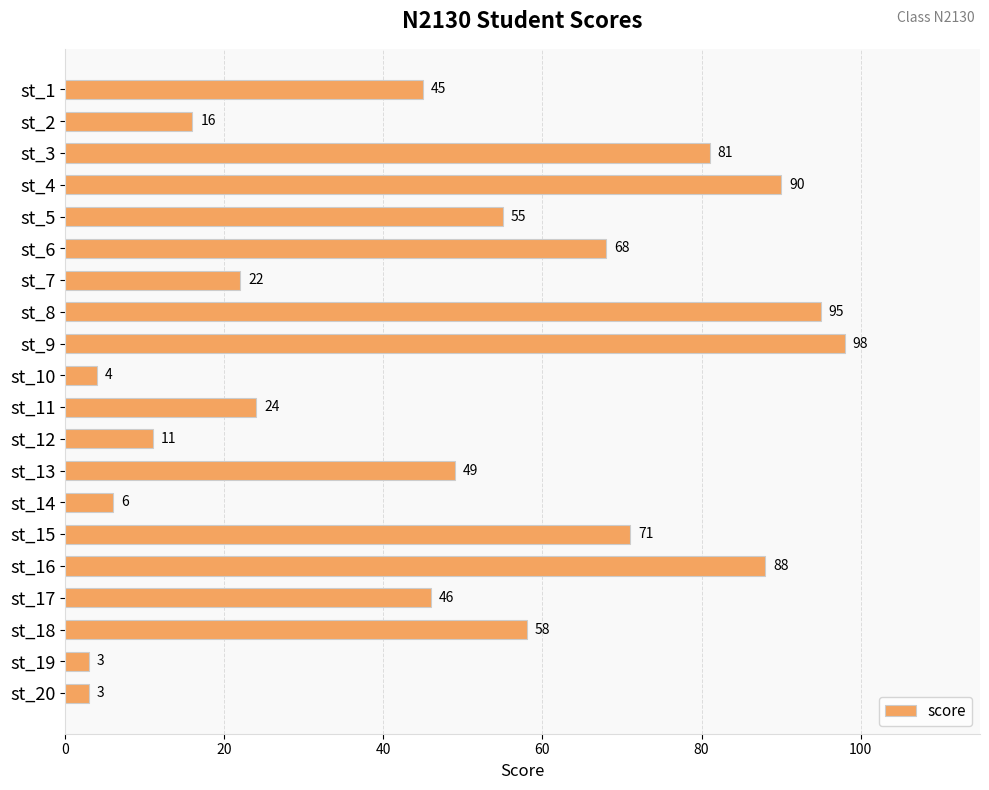

What is the smallest value displayed?

3